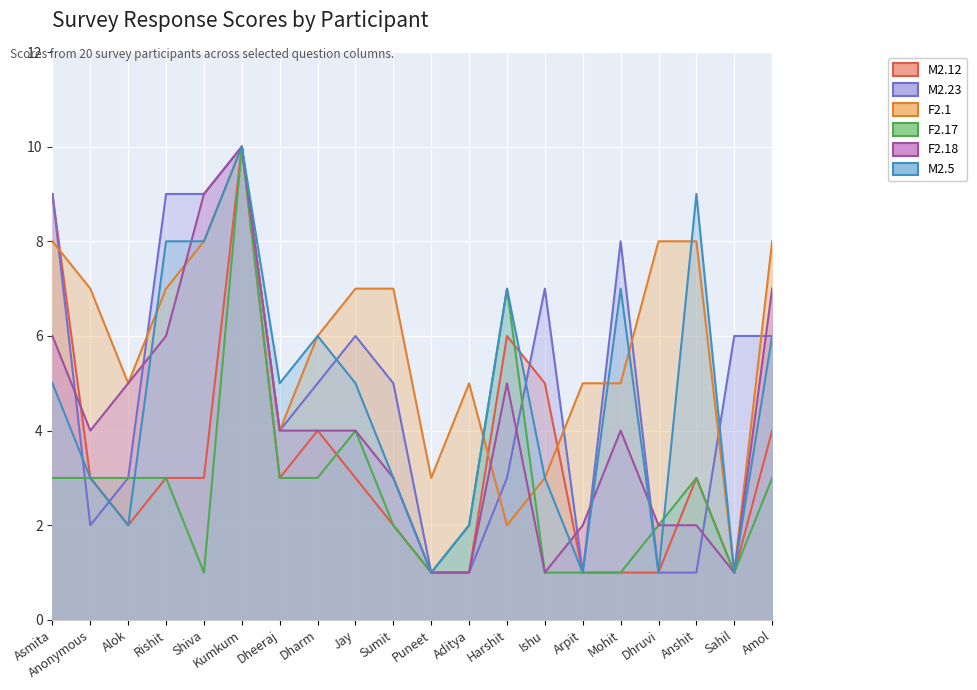

How many values in the M2.23 series are below 5?

9